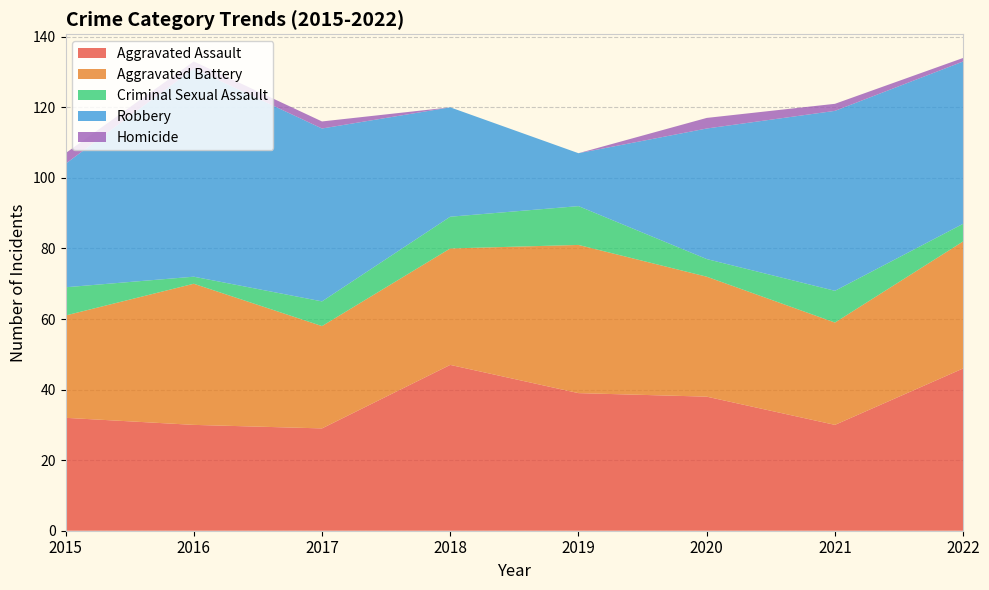

Reading left to right, extract all data points from this chart.

Aggravated Assault: 2015=32	2016=30	2017=29	2018=47	2019=39	2020=38	2021=30	2022=46
Aggravated Battery: 2015=29	2016=40	2017=29	2018=33	2019=42	2020=34	2021=29	2022=36
Criminal Sexual Assault: 2015=8	2016=2	2017=7	2018=9	2019=11	2020=5	2021=9	2022=5
Robbery: 2015=35	2016=59	2017=49	2018=31	2019=15	2020=37	2021=51	2022=46
Homicide: 2015=3	2016=2	2017=2	2018=0	2019=0	2020=3	2021=2	2022=1